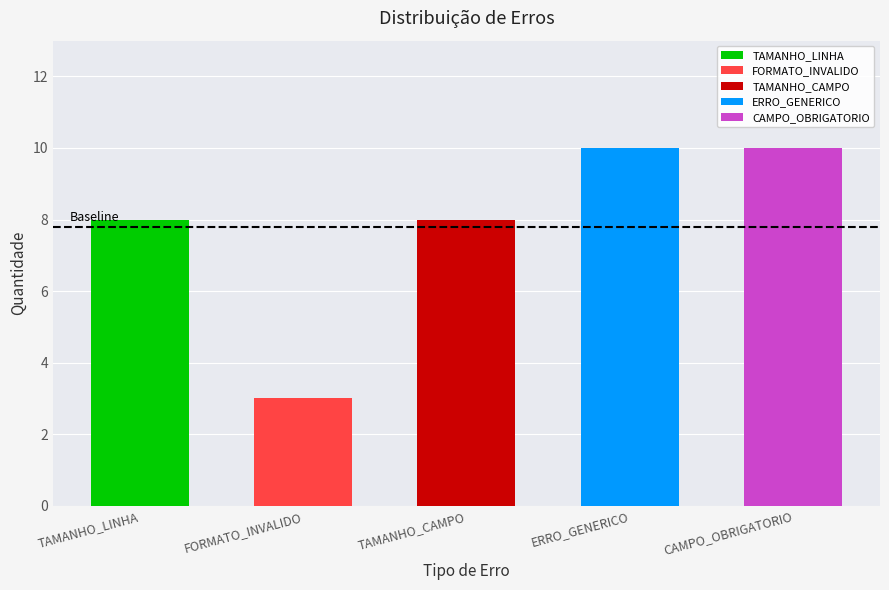

What is the label of the 2nd bar from the left?

FORMATO_INVALIDO